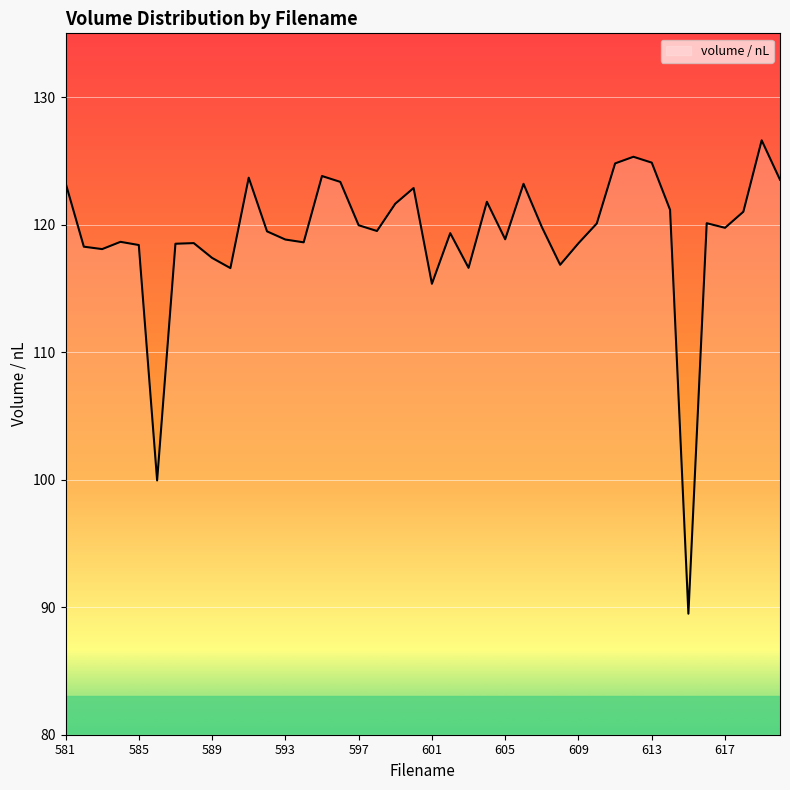

What is the difference between the maximum and minimum values?

37.1